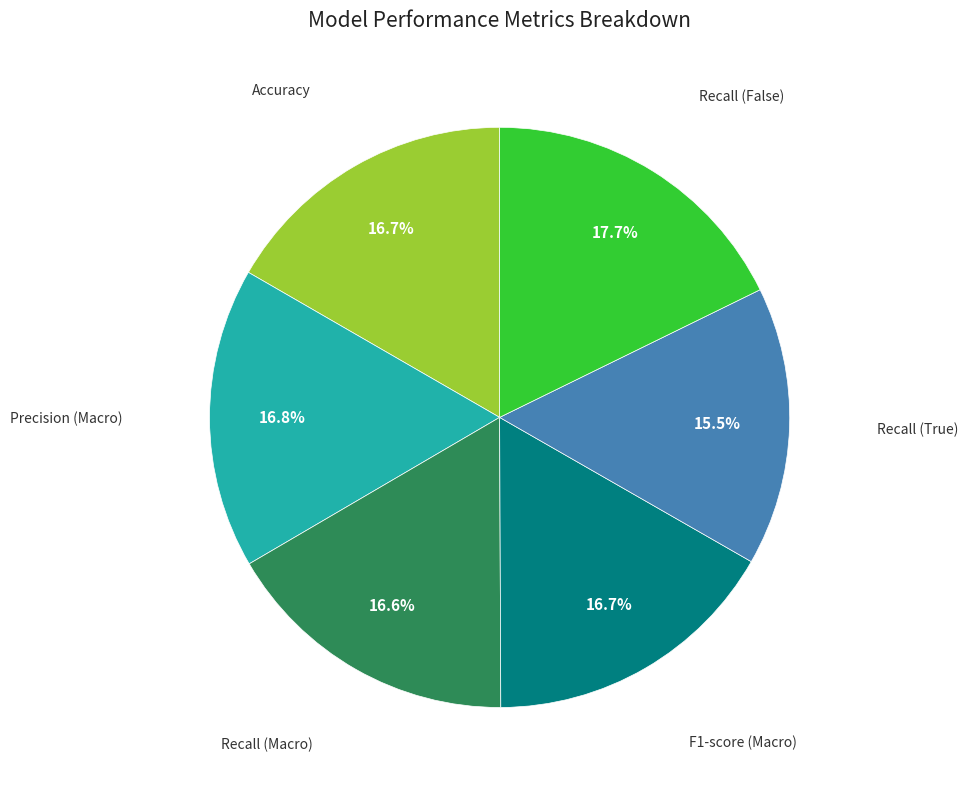

Is there a majority slice in this chart?

No